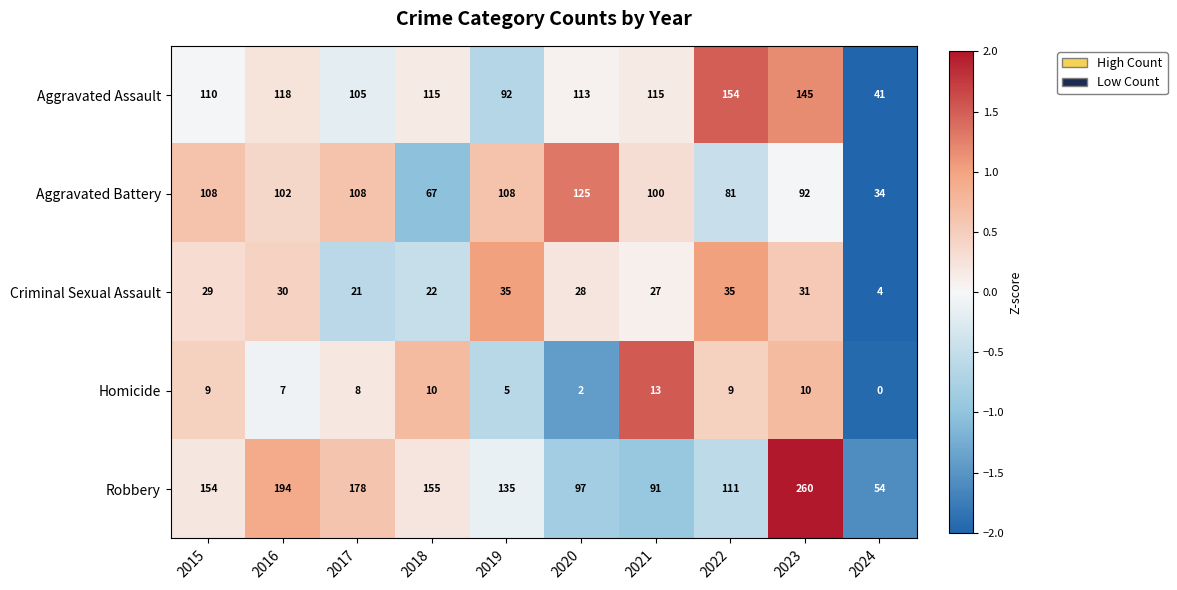

At 2017, list the series in order from smallest to largest.

Homicide, Criminal Sexual Assault, Aggravated Assault, Aggravated Battery, Robbery